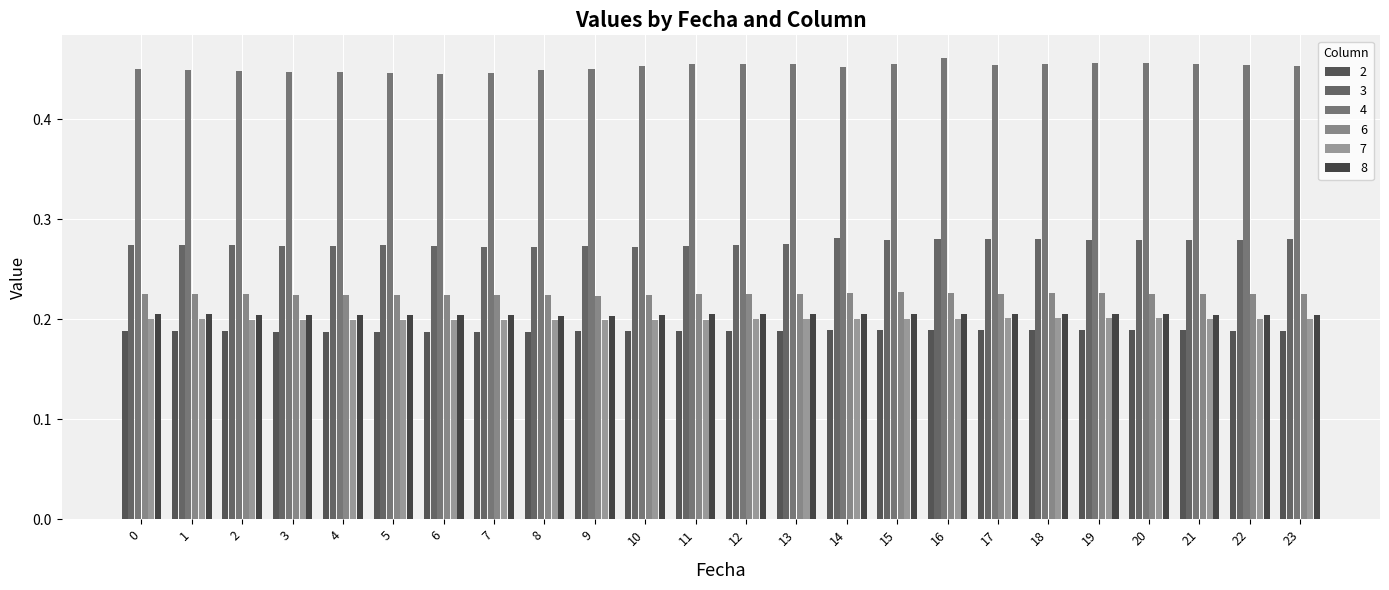

At 20, list the series in order from smallest to largest.

2, 7, 8, 6, 3, 4